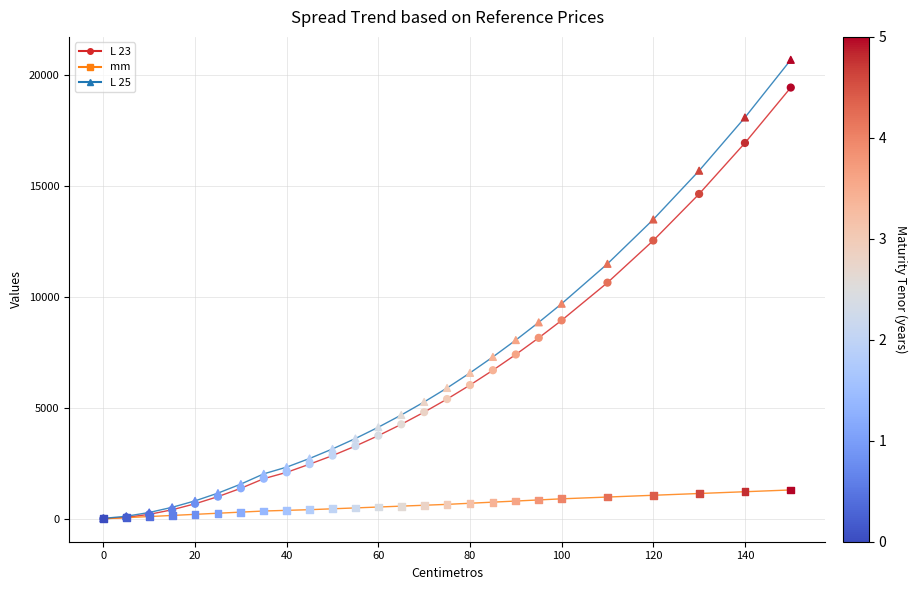

Which series has the widest spread of values?

L 25